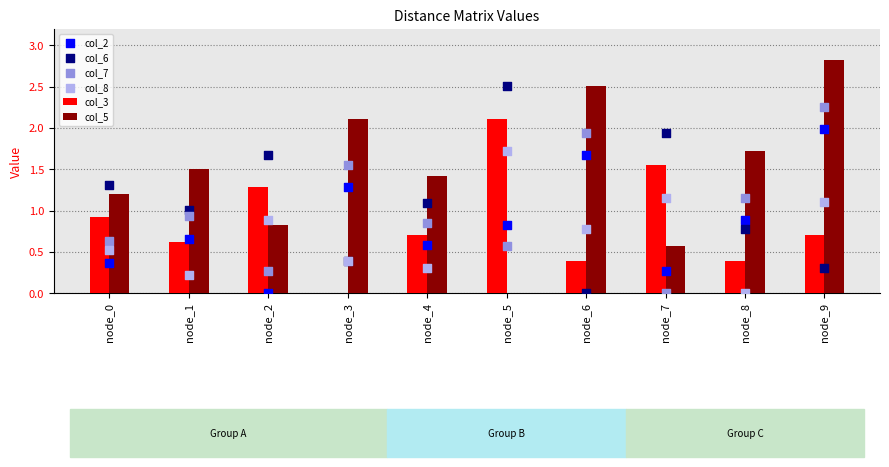

What are all the series names shown in the legend?

col_3, col_5, col_2, col_6, col_7, col_8